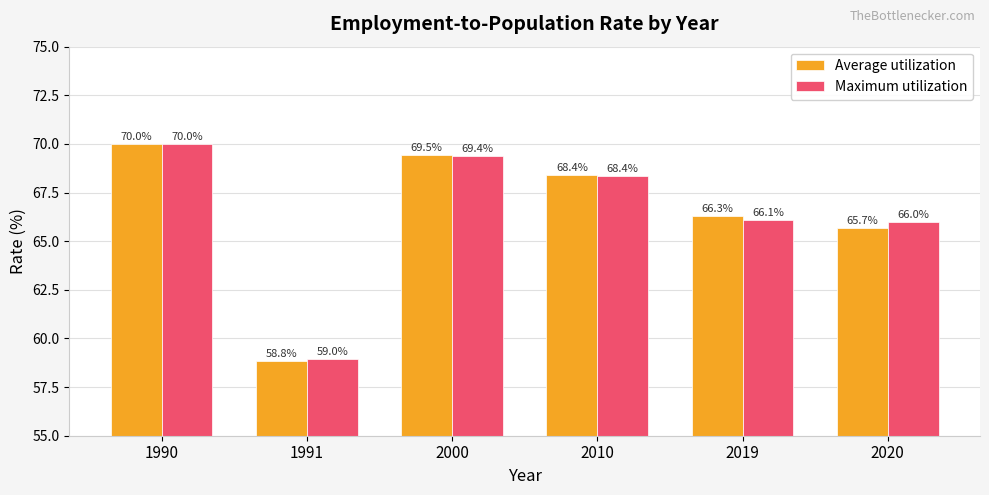

How many data points in Average utilization are above 68?

3